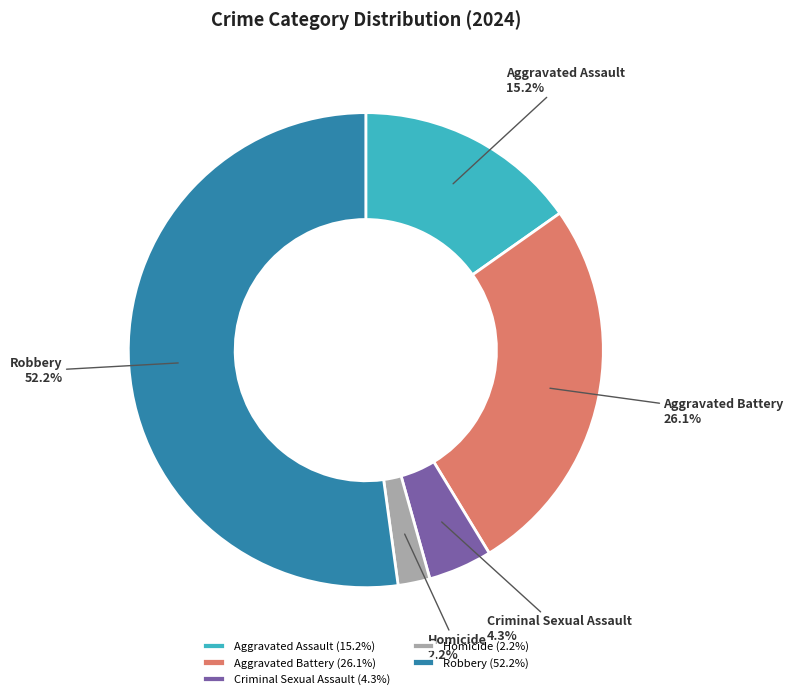

The Aggravated Assault slice represents 15% of the pie. True or false?

True